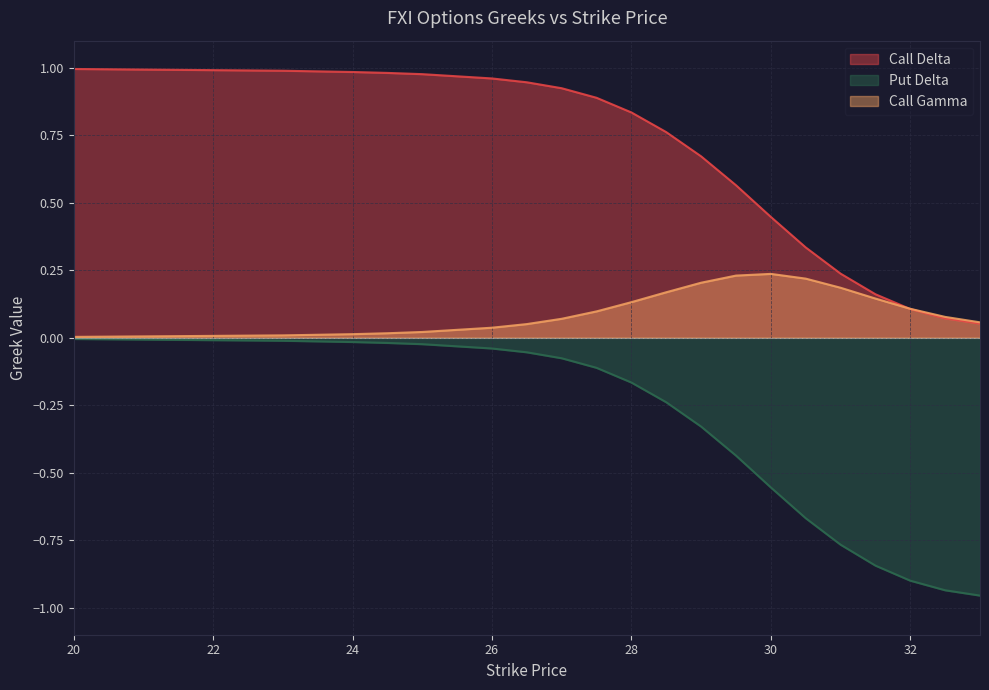

What position from the right is 28?

11